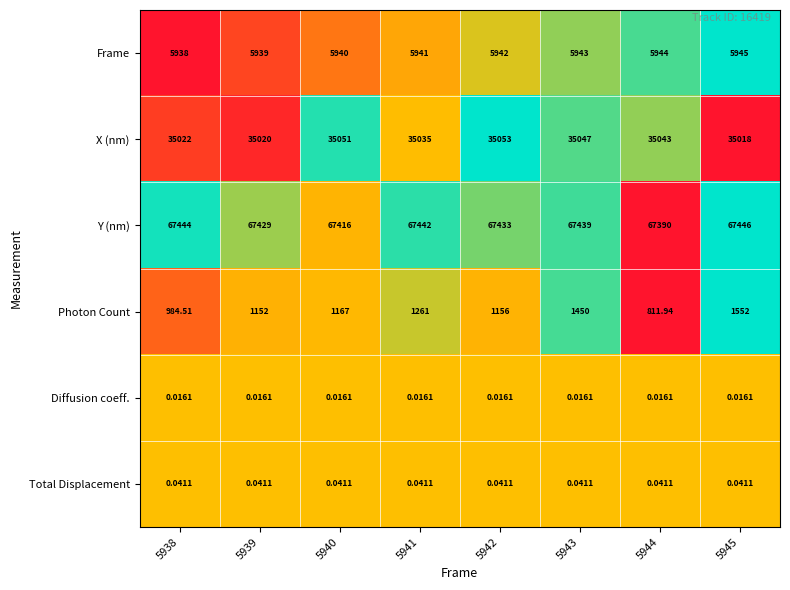

Between 5938 and 5944, which series saw the biggest shift?

Photon Count